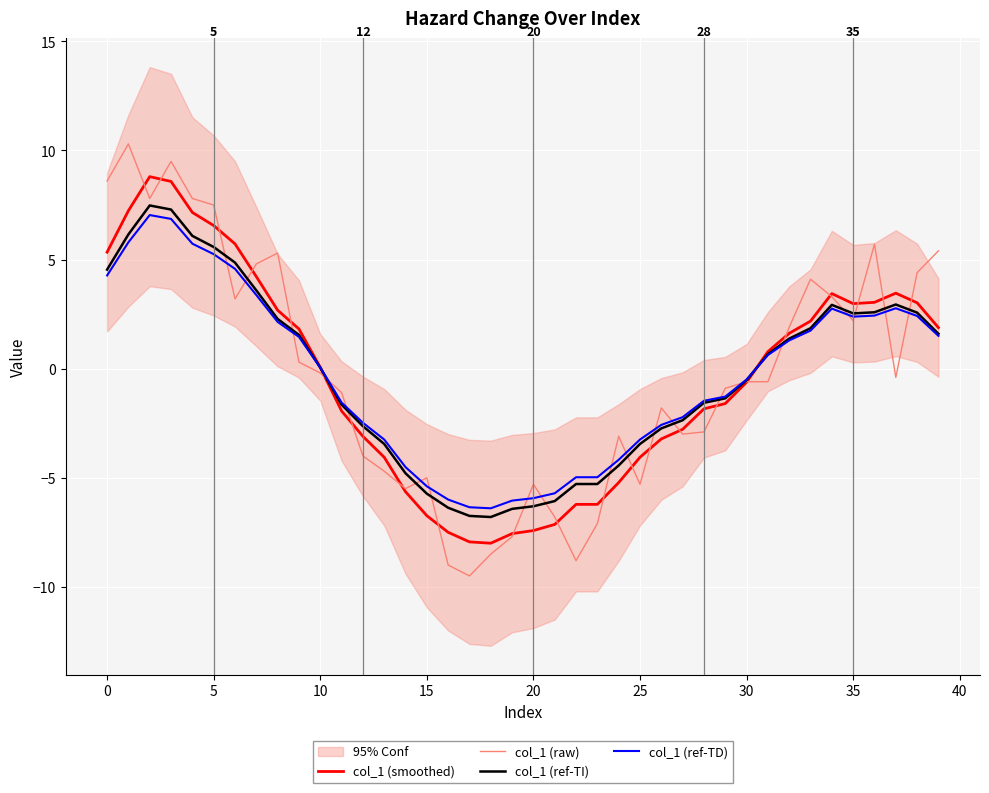

How many interior local peaks does the col_1 (ref-TD) series have?

4